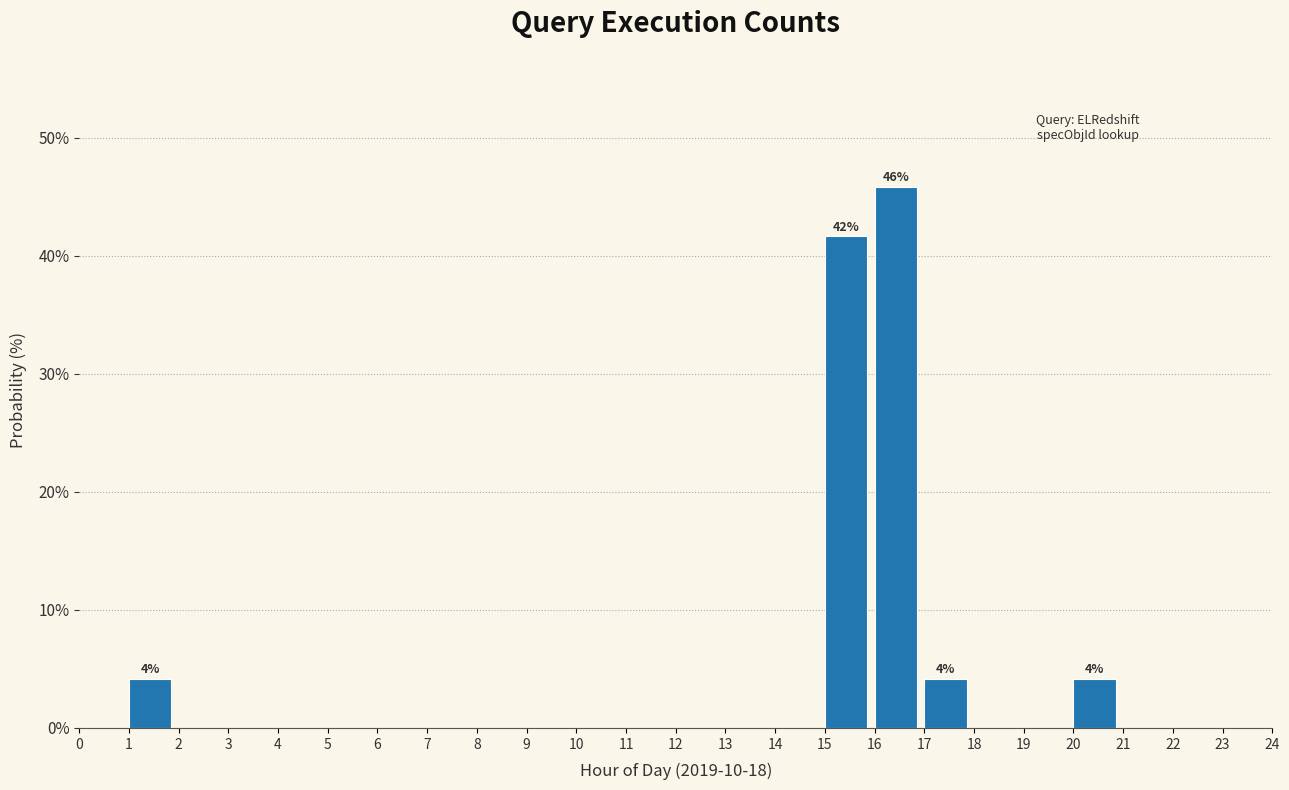

Which range on the x-axis has the tallest bar?

16 to 17